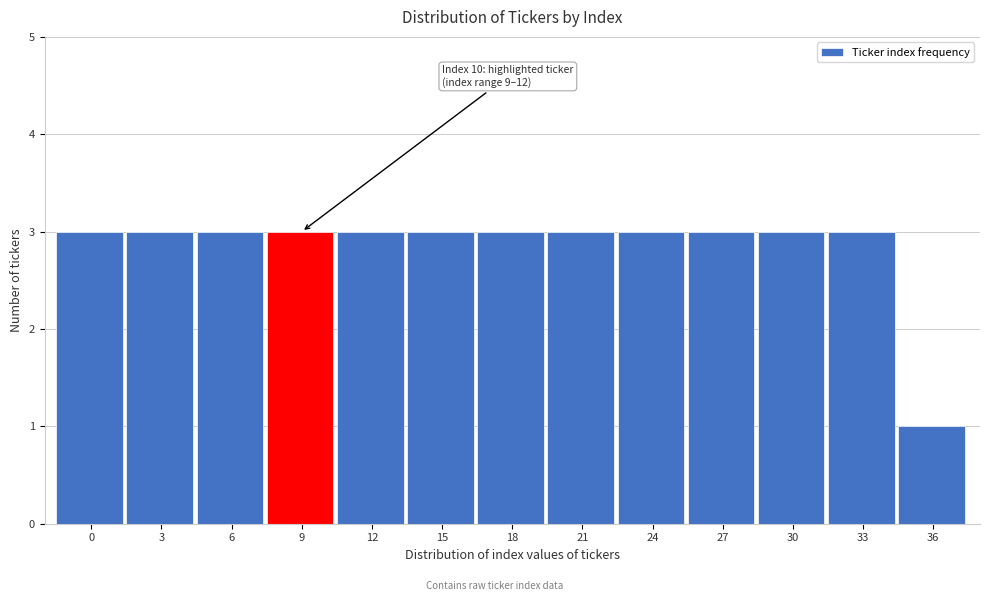

Reading right to left, transcribe all the data shown in this chart.

1	3	3	3	3	3	3	3	3	3	3	3	3